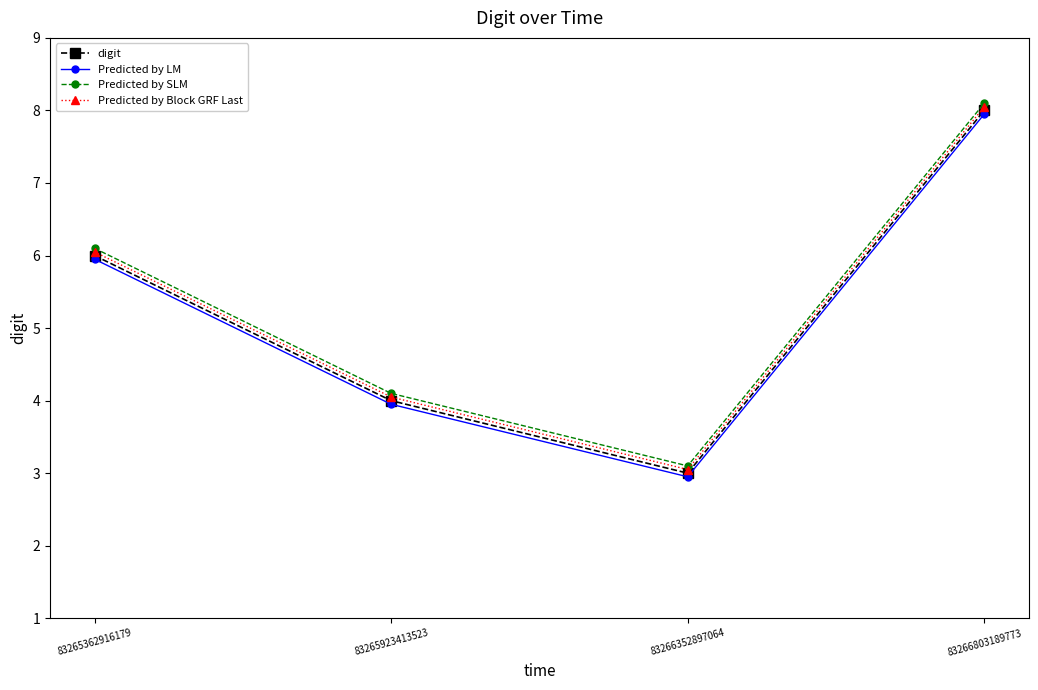

True or false: Predicted by LM and Predicted by SLM cross at least once.

False